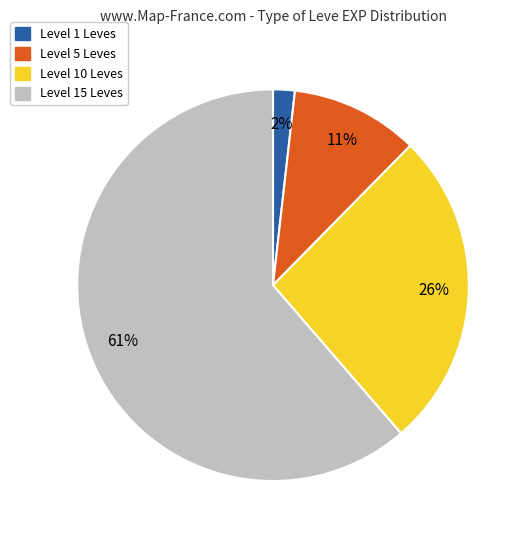

Is there a majority slice in this chart?

Yes